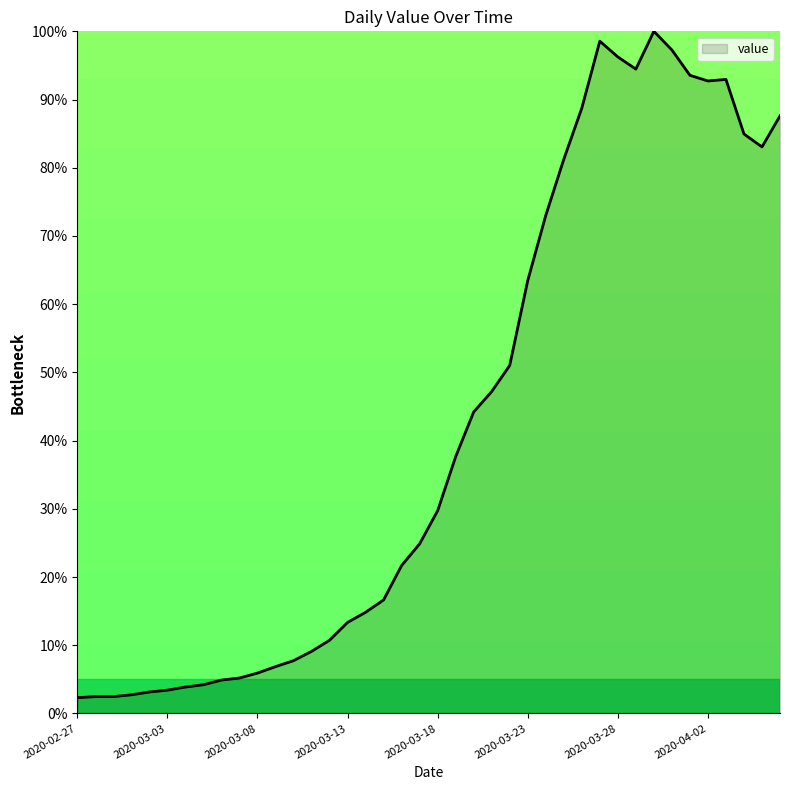

What is the difference between the maximum and minimum values?

97.7